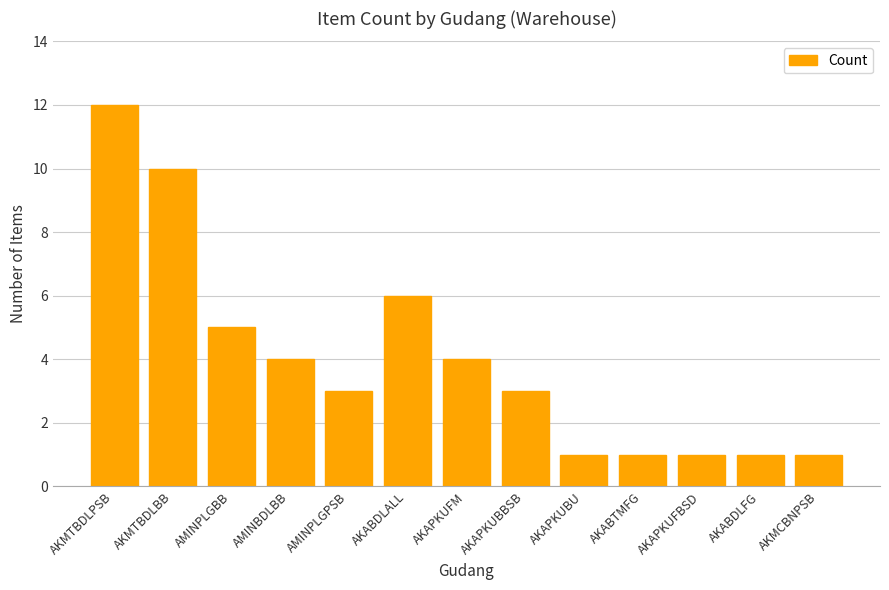

What is the difference between the maximum and minimum values?

11